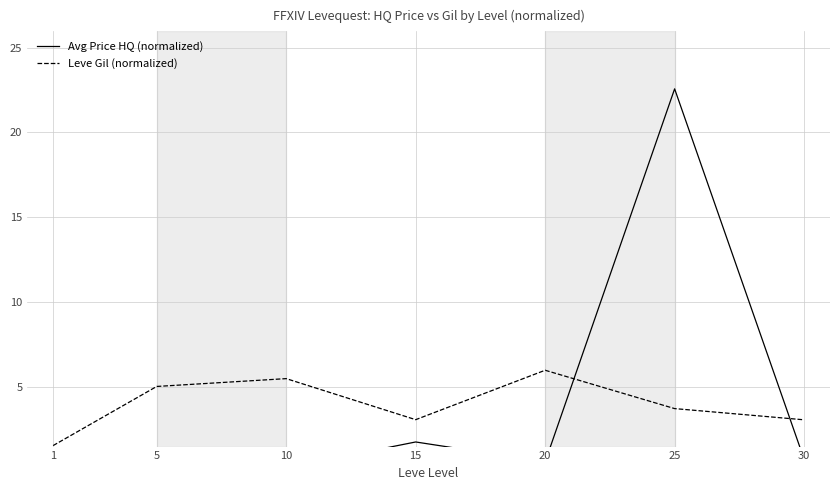

Reading right to left, what are all the values shown in this chart?

Avg Price HQ (normalized): 30=0.8	25=22.6	20=0.6	15=1.8	10=0.3	5=0.9	1=1.2
Leve Gil (normalized): 30=3.1	25=3.7	20=6.0	15=3.1	10=5.5	5=5.0	1=1.6